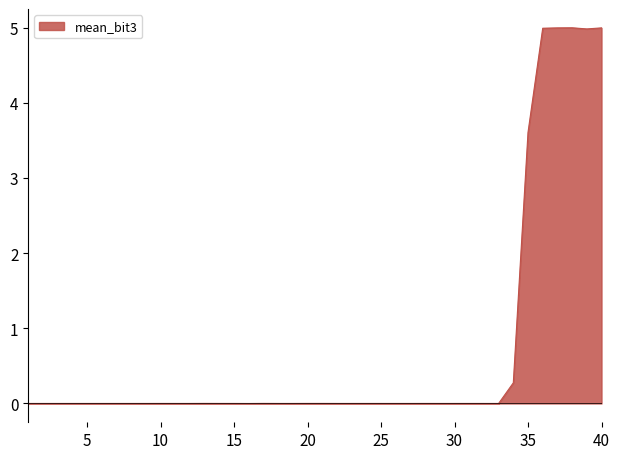

How many lines are shown in the chart?

1